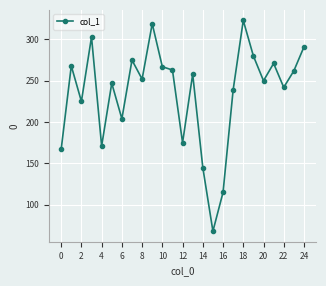

What is the maximum value shown in the chart?

323